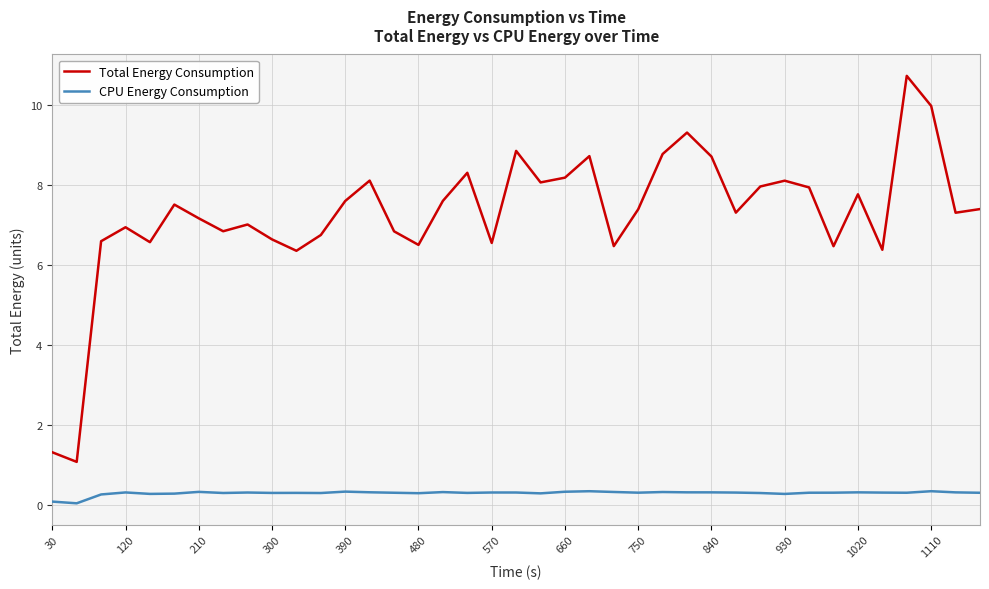

Which series has the largest range (max minus min)?

Total Energy Consumption